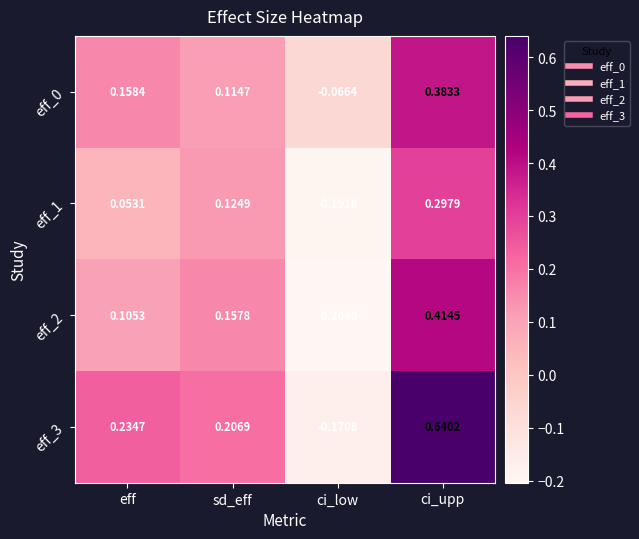

How many distinct data groups are displayed?

4